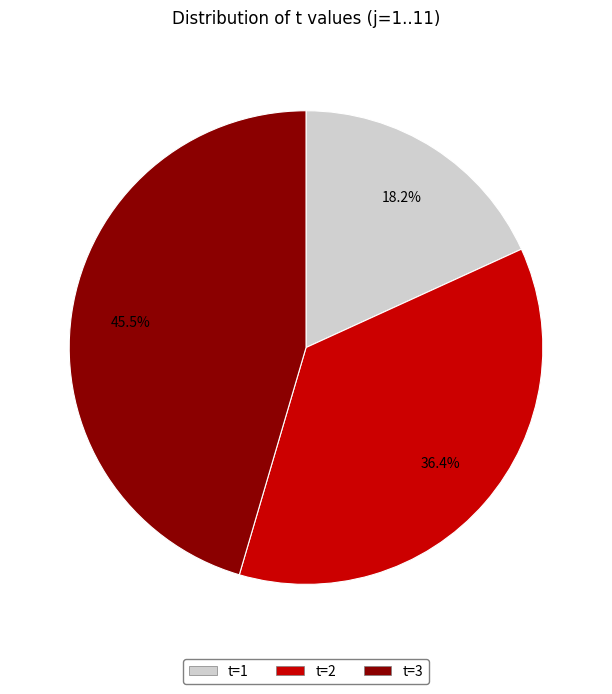

How many segments does this pie chart have?

3